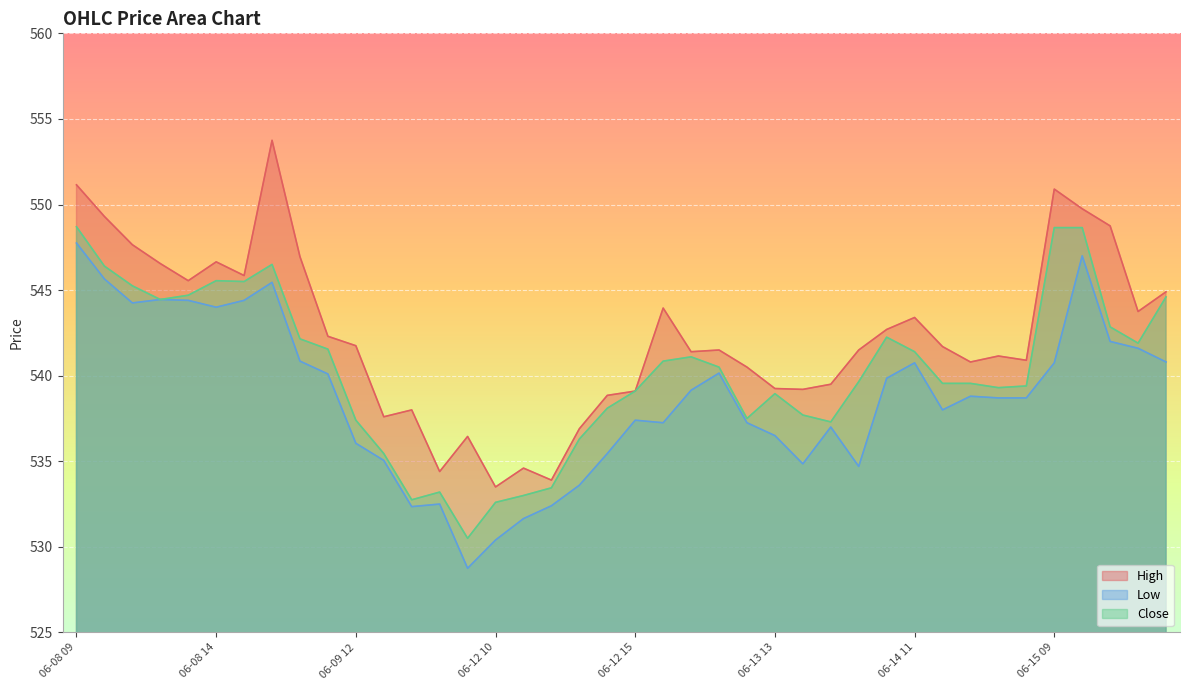

Rank the series by their maximum value, from highest to lowest.

High, Close, Low